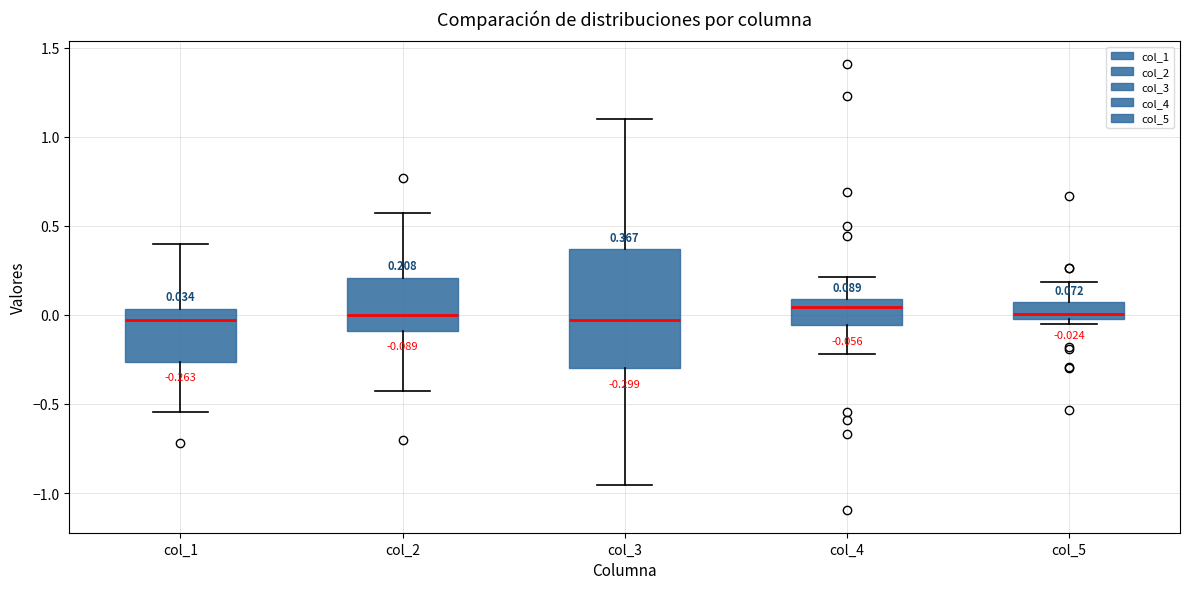

Comparing the boxes themselves (not the whiskers), which one is the tallest?

col_3